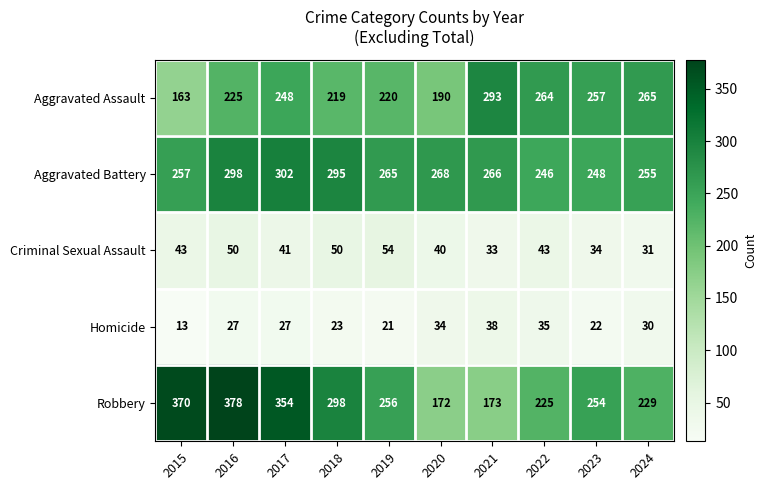

What is the spread (max minus min) of values at 2024?

235